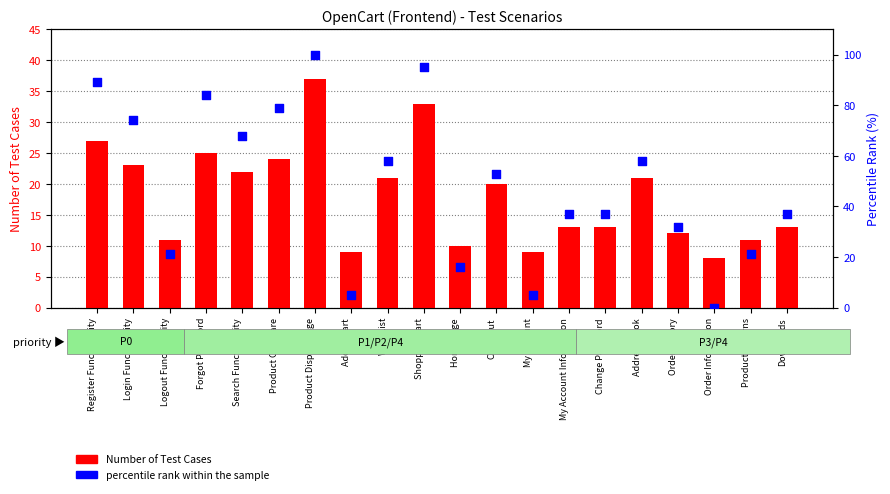

Which series has the widest spread of Y values?

percentile rank within the sample